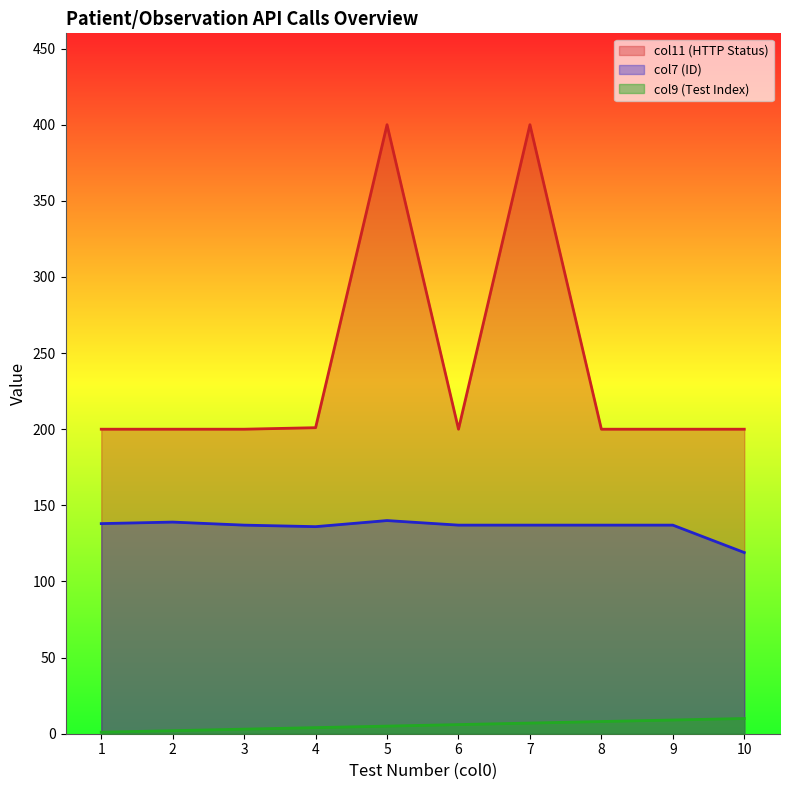

The value of col11 (HTTP Status) at 3 is 200. True or false?

True